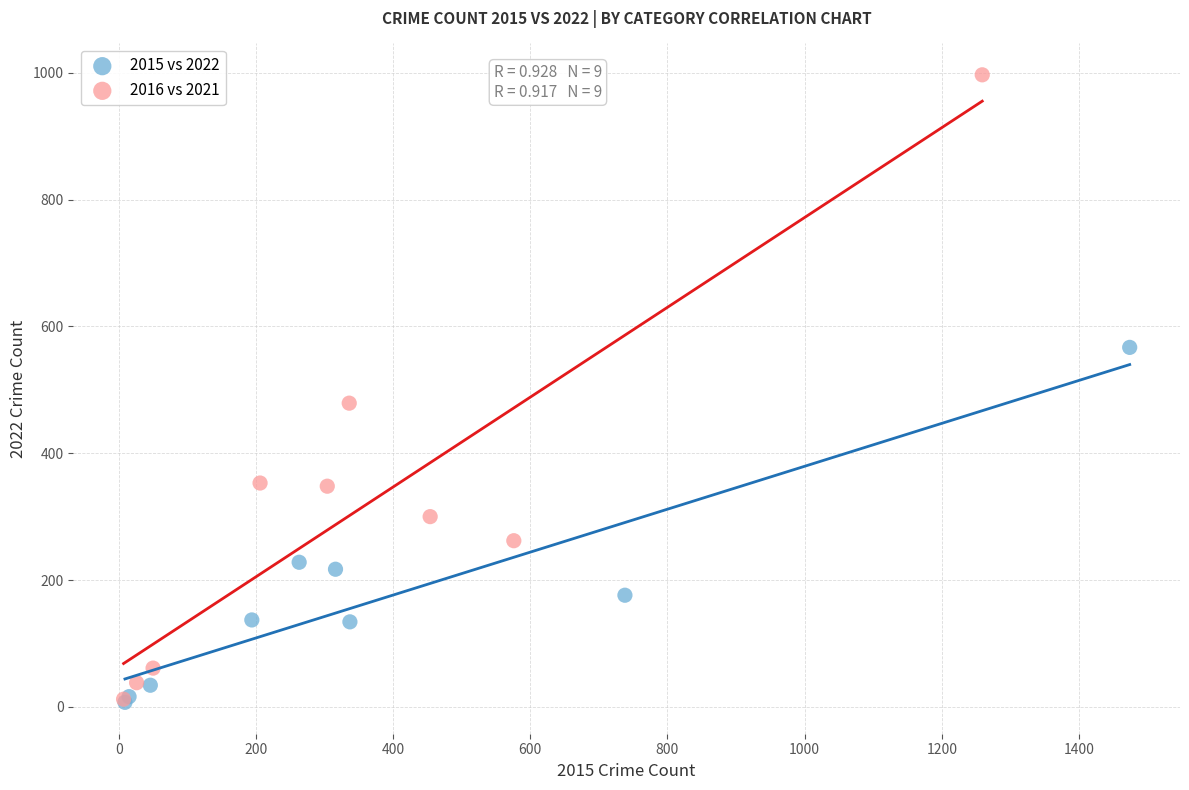

What are all the series names shown in the legend?

2015 vs 2022, 2016 vs 2021